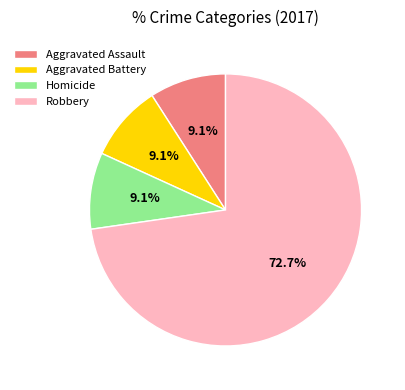

To the nearest percent, what portion does Aggravated Assault represent?

9%